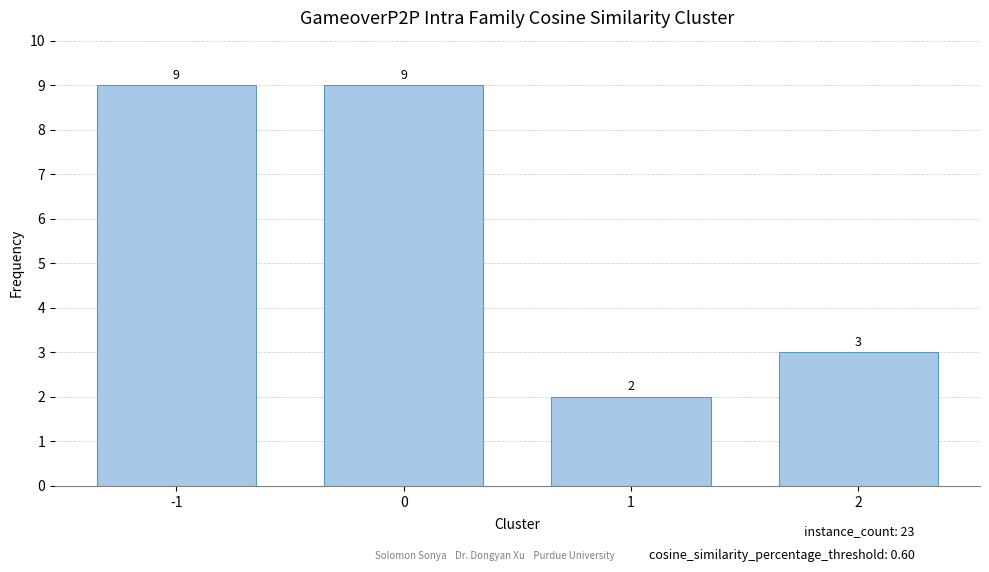

What is the value of the 1st bar from the left?

9